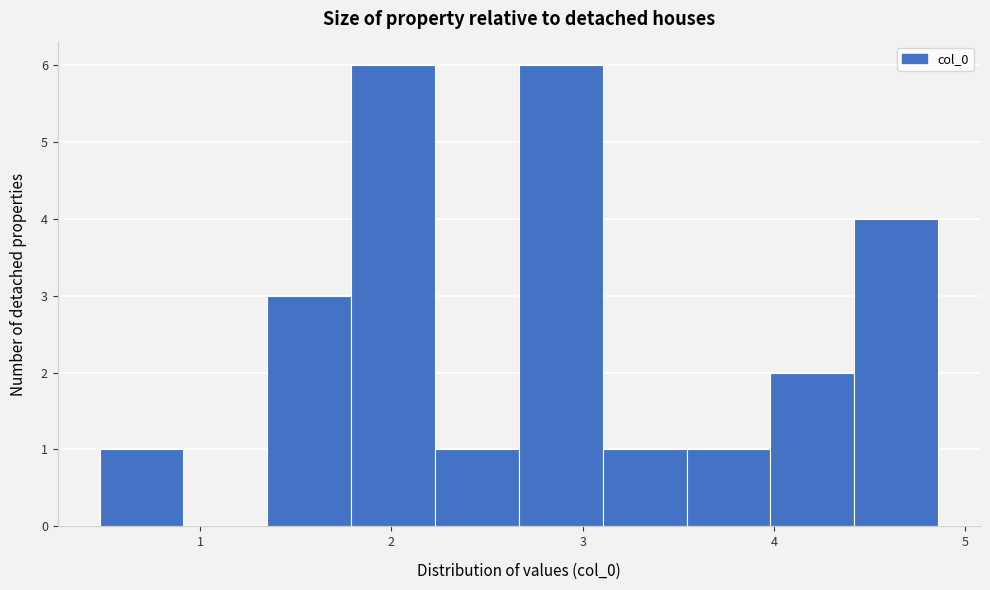

Reading left to right, transcribe this chart: for each bar, give the range it covers on the x-axis and its height. Neither the bar edges nor the heights are printed on the chart, so give them approximately, as read against the axes.

0.5 to 0.9: 1
0.9 to 1.4: 0
1.4 to 1.8: 3
1.8 to 2.2: 6
2.2 to 2.7: 1
2.7 to 3.1: 6
3.1 to 3.5: 1
3.5 to 4.0: 1
4.0 to 4.4: 2
4.4 to 4.9: 4